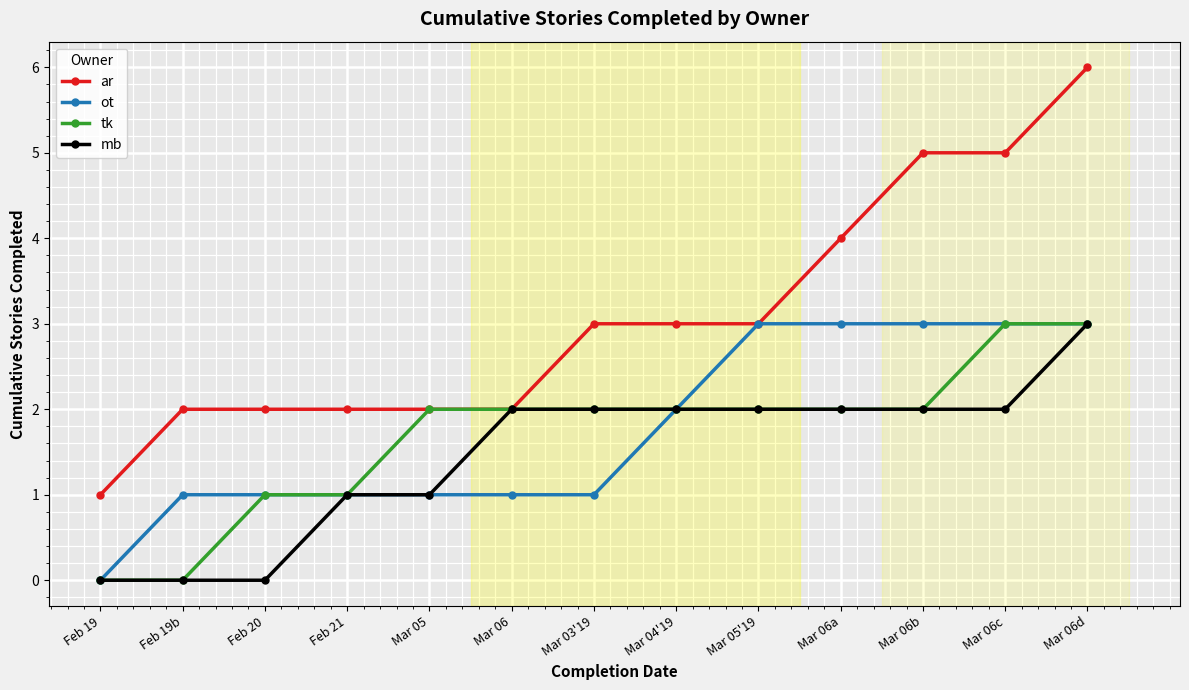

Is the value of mb at Mar 05'19 greater than the value of ot at Mar 03'19?

Yes